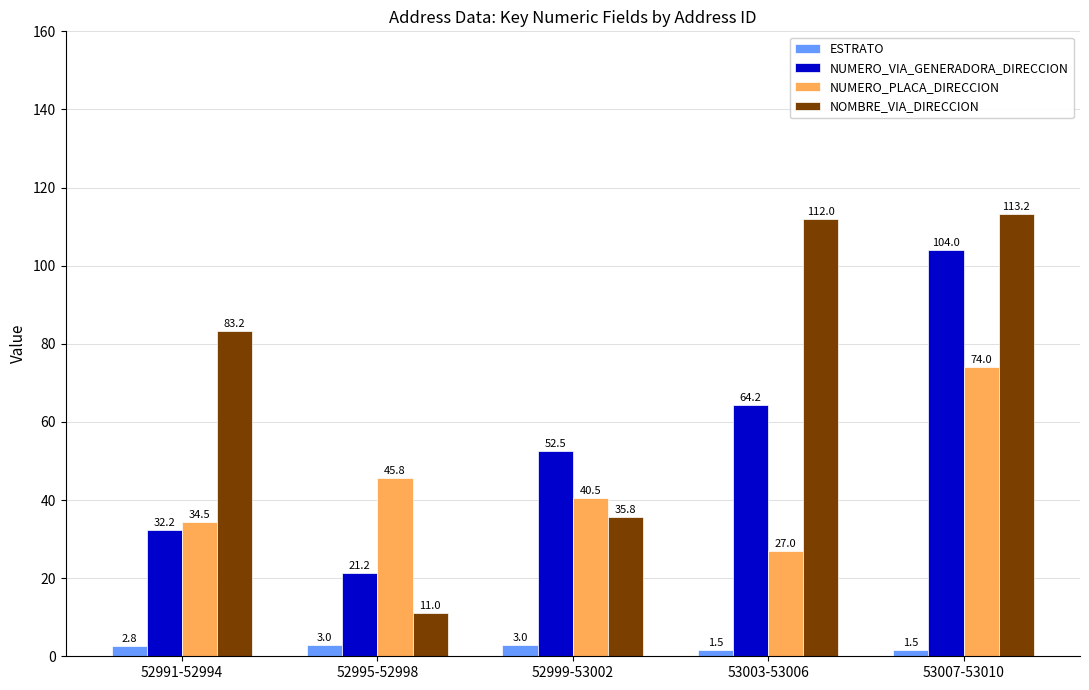

What is the average value of the NUMERO_PLACA_DIRECCION series?

44.4